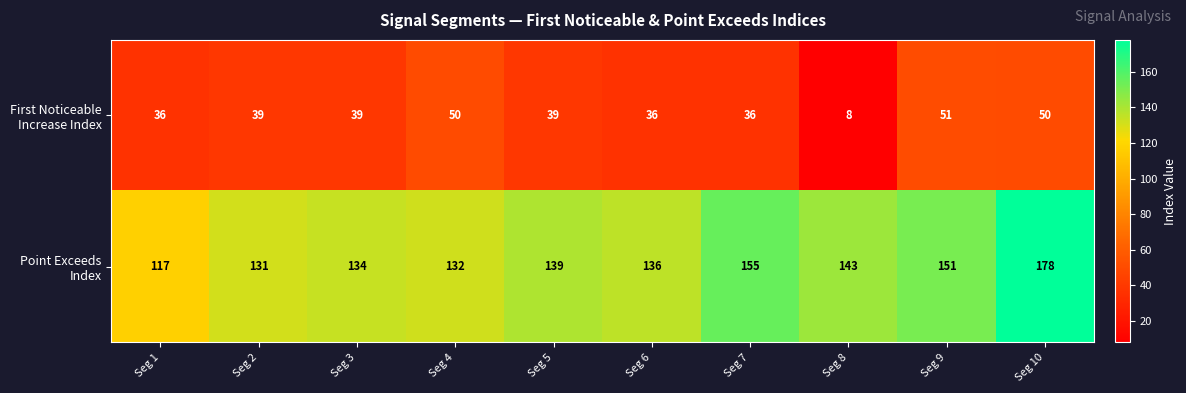

At how many categories does at least one series exceed 110?

10